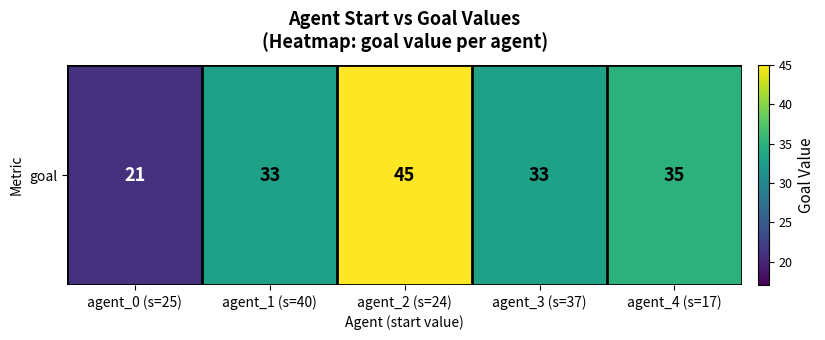

Rank the categories by value from highest to lowest.

agent_2 (s=24), agent_4 (s=17), agent_1 (s=40), agent_3 (s=37), agent_0 (s=25)